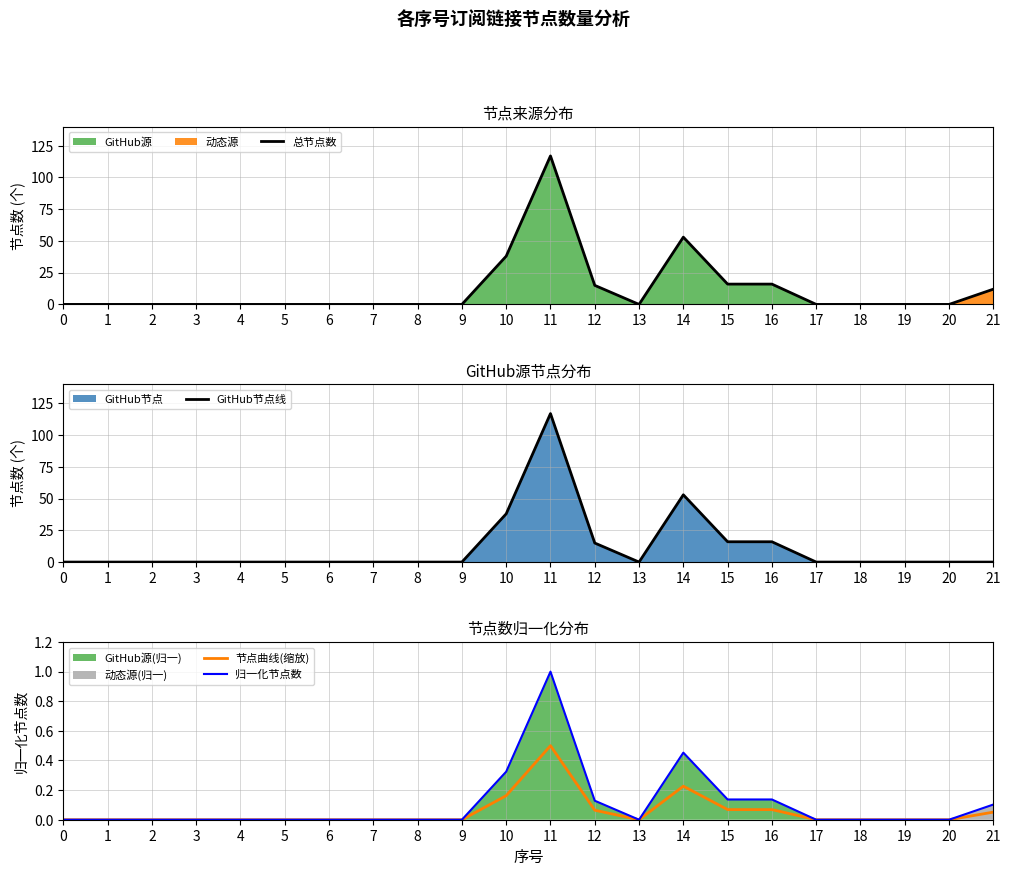

What is the total value across all series at 11?

235.5